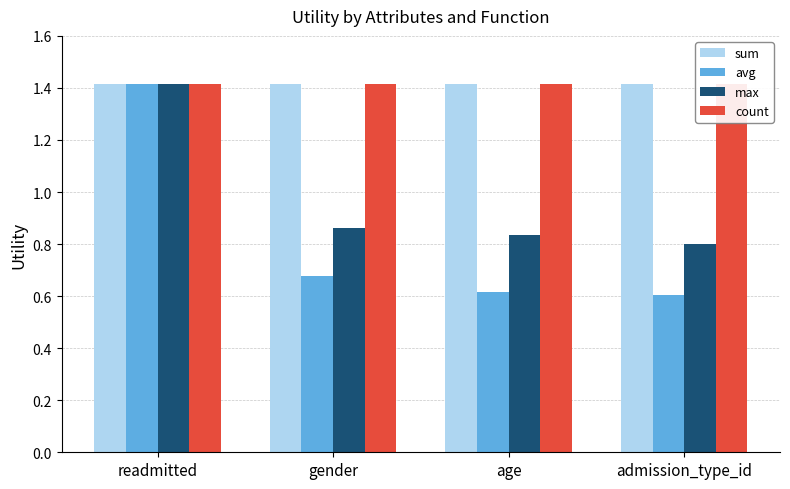

What is the label of the 1st bar from the right?

admission_type_id